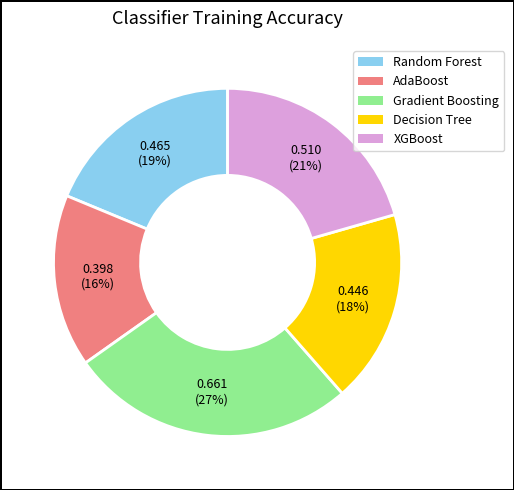

How many segments does this pie chart have?

5